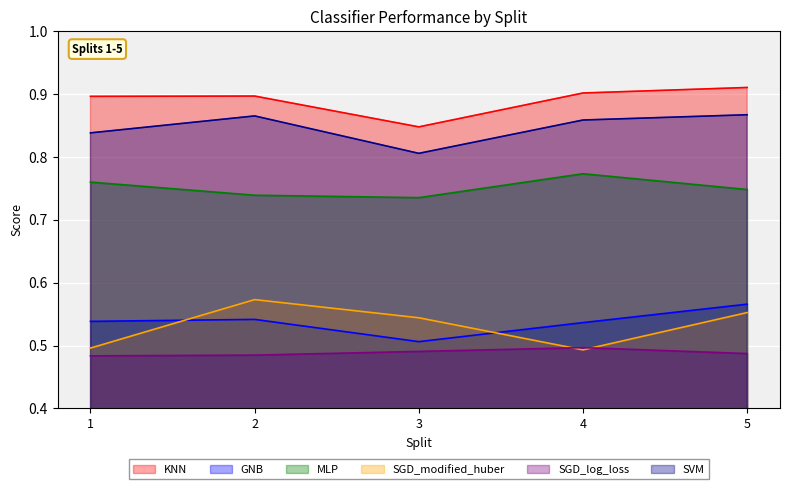

What is the smallest value displayed?

0.5